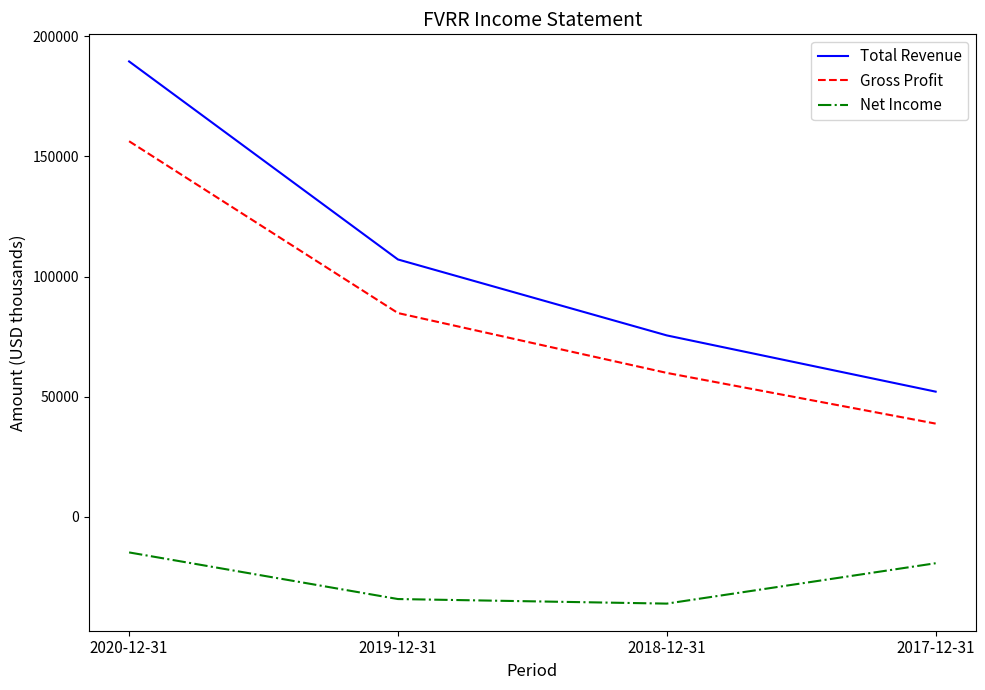

How many lines are shown in the chart?

3